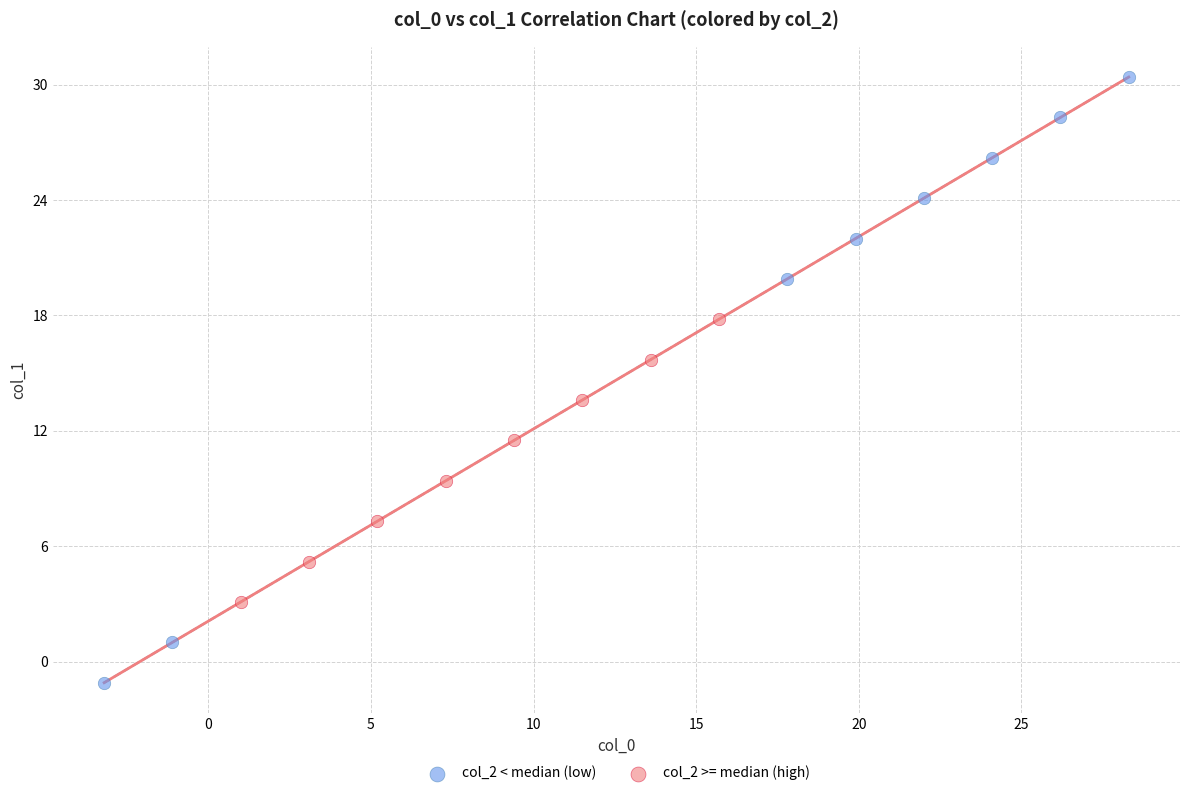

Which series reaches the maximum Y coordinate?

col_2 < median (low)